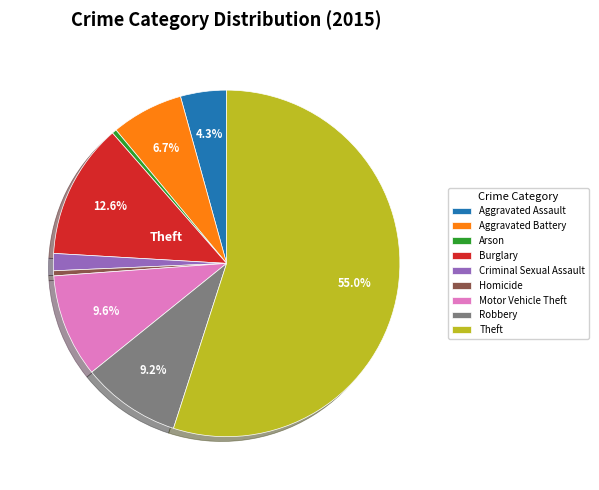

Is Theft the majority of the pie?

Yes